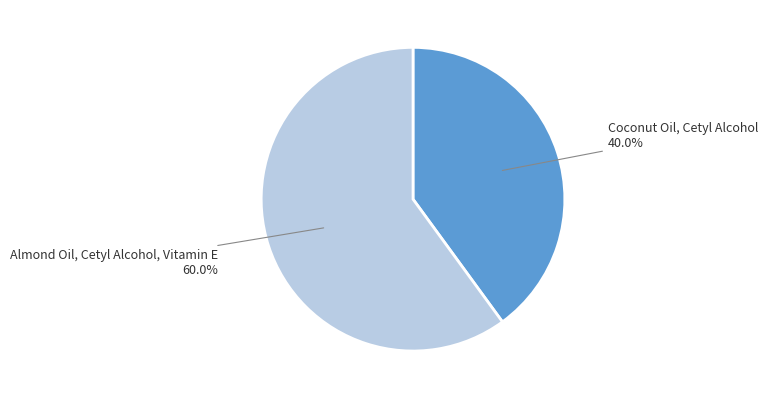

Rank the categories by value from highest to lowest.

Almond Oil, Cetyl Alcohol, Vitamin E, Coconut Oil, Cetyl Alcohol